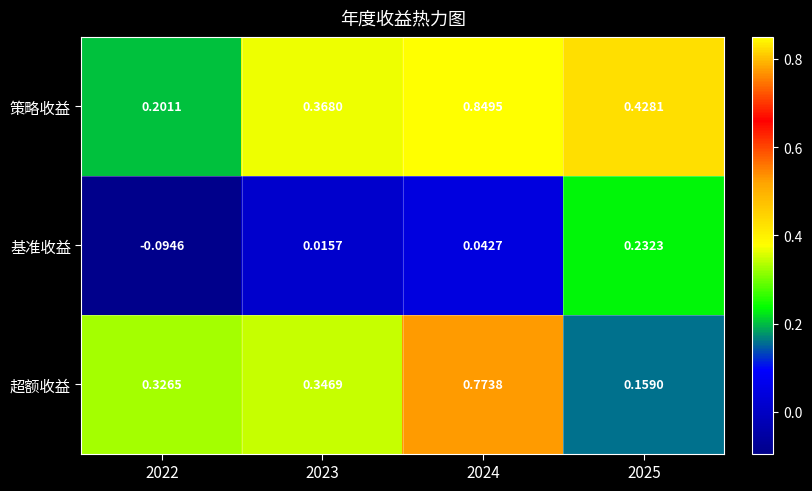

Rank the series by their maximum value, from highest to lowest.

策略收益, 超额收益, 基准收益